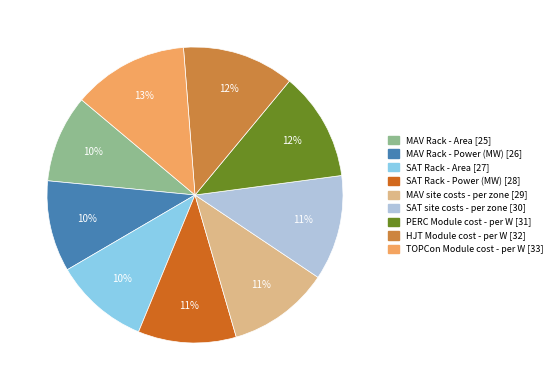

Combined, do SAT Rack - Power (MW) and SAT site costs - per zone account for over 50%?

No